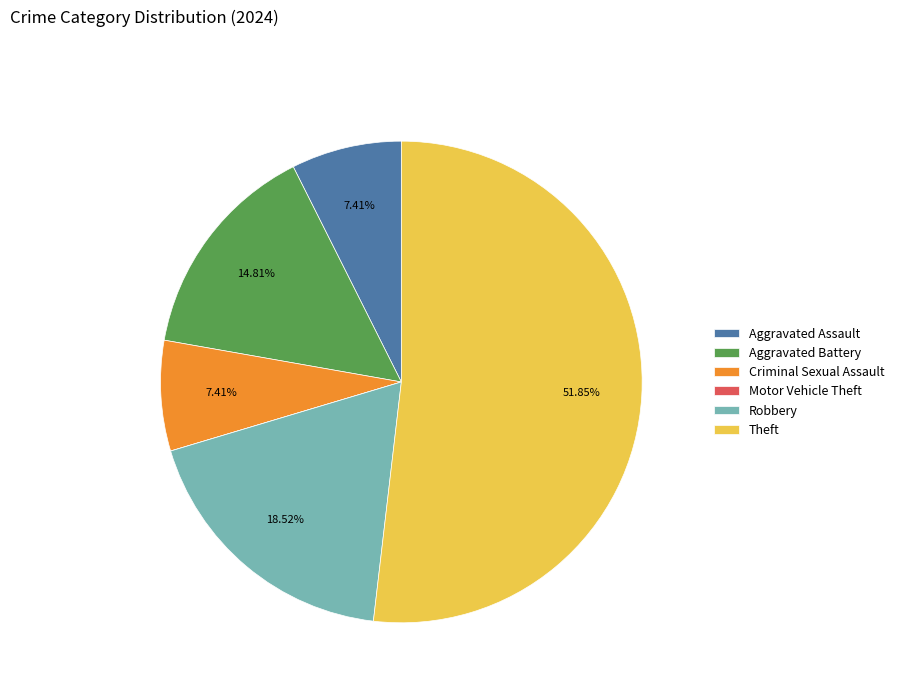

To the nearest percent, what is the difference between the largest and smallest slice percentages?

52%